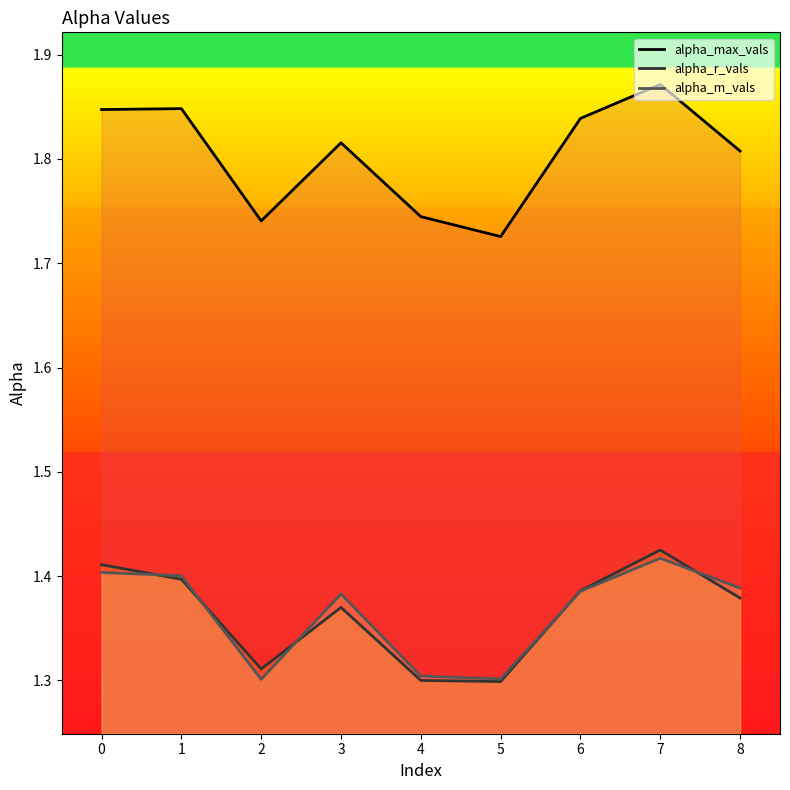

Which series has the largest total across all categories?

alpha_max_vals